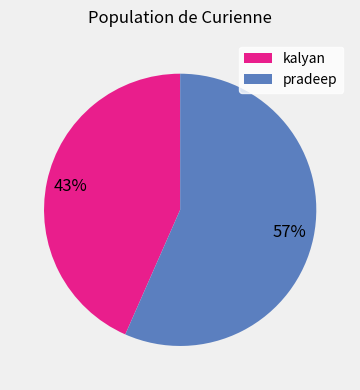

To the nearest percent, what is the combined percentage of kalyan and pradeep?

100%